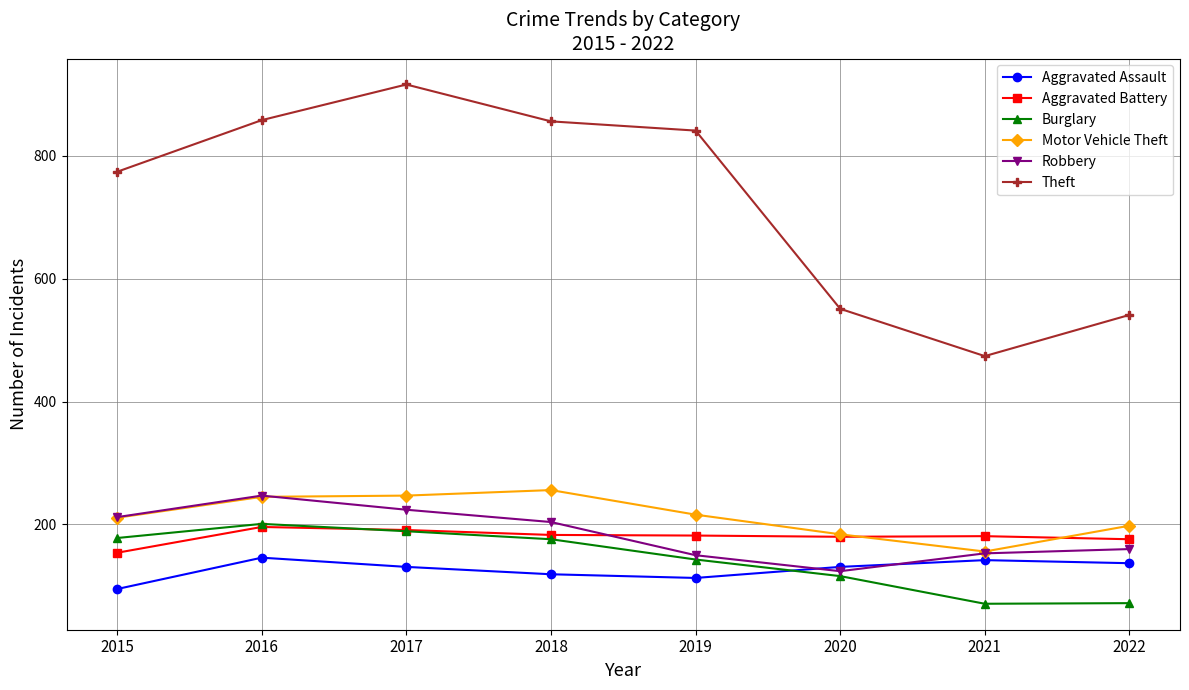

What is the difference between the highest and lowest values at 2019?

728